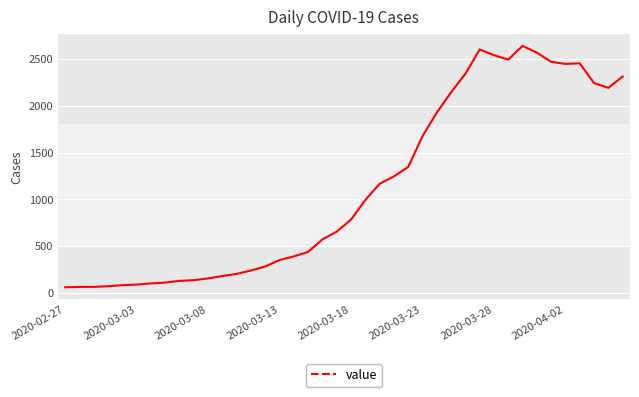

What is the maximum value shown in the chart?

2638